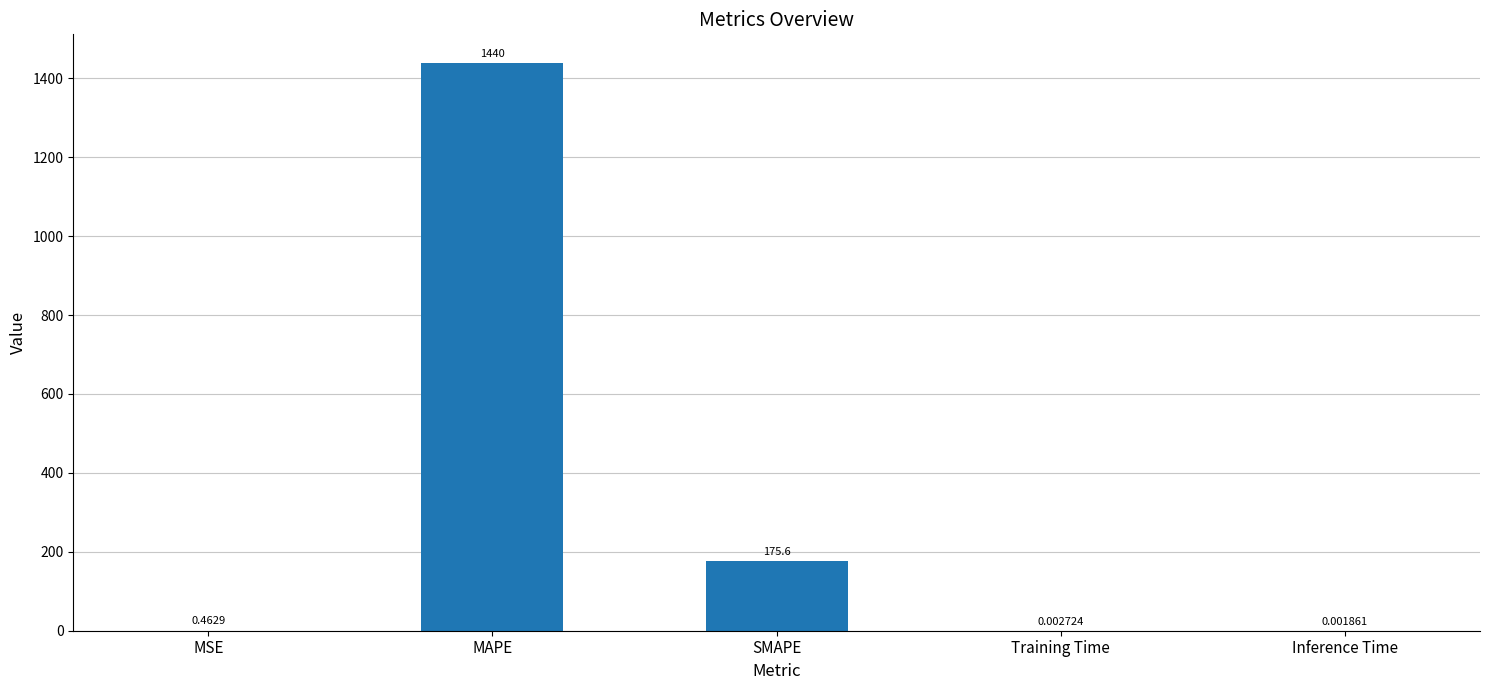

True or false: the data shows 175.6 at SMAPE.

True